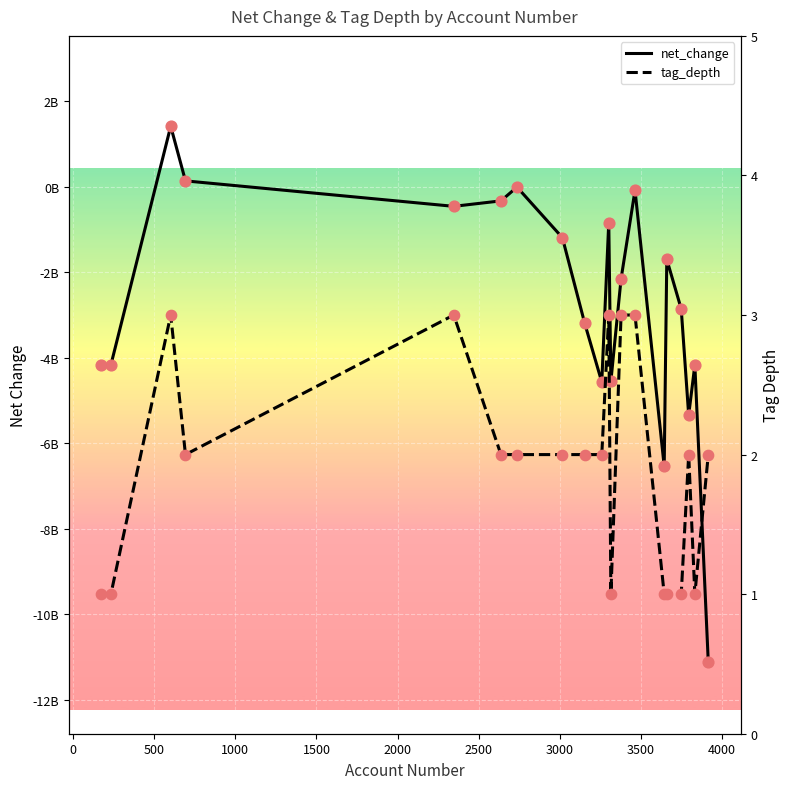

Which series reaches the maximum Y coordinate?

net_change